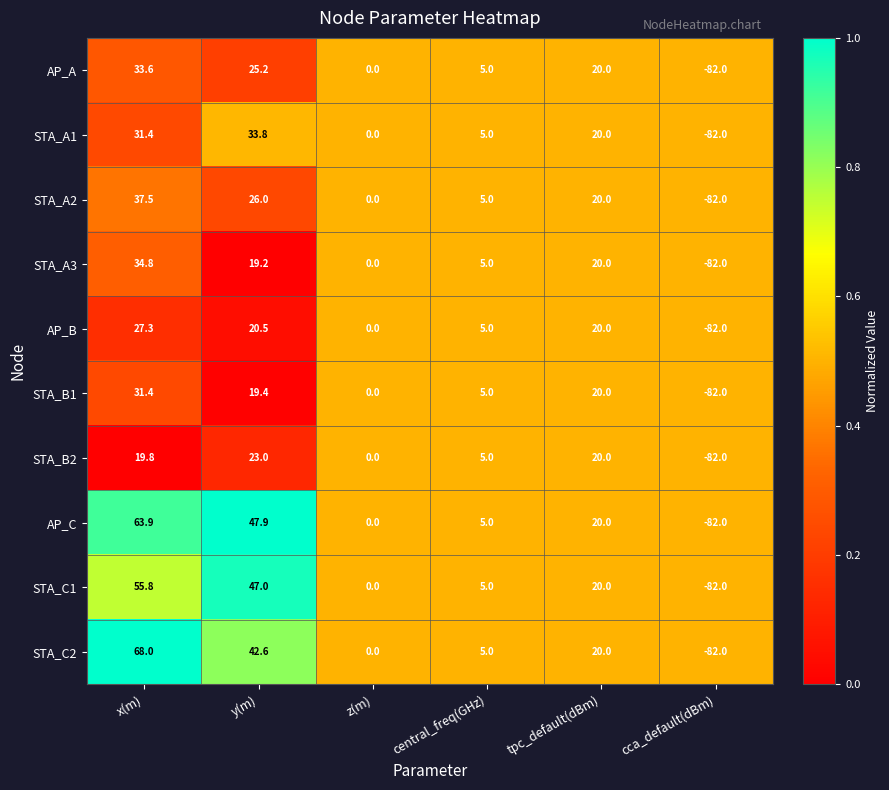

At which label does STA_A2 reach its minimum?

cca_default(dBm)